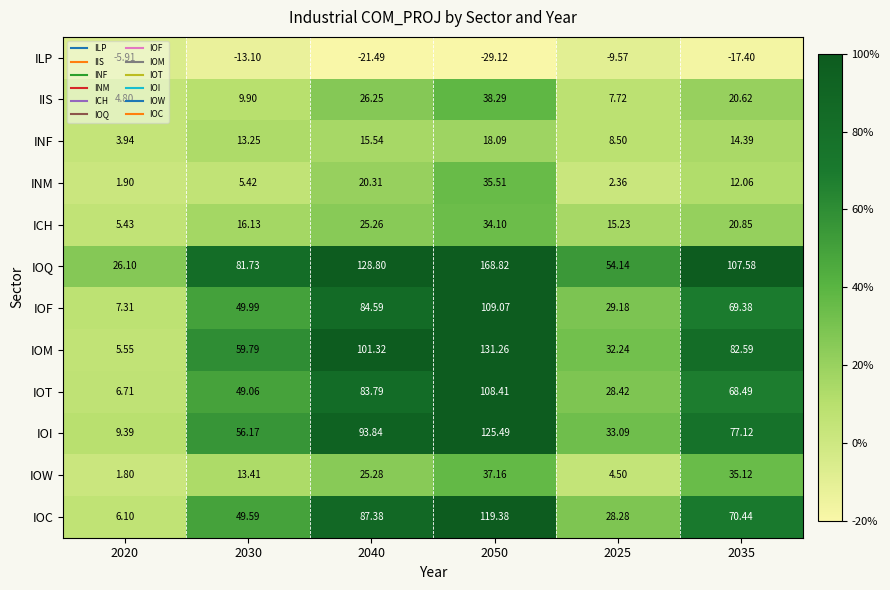

Which series has the largest total across all categories?

IOQ